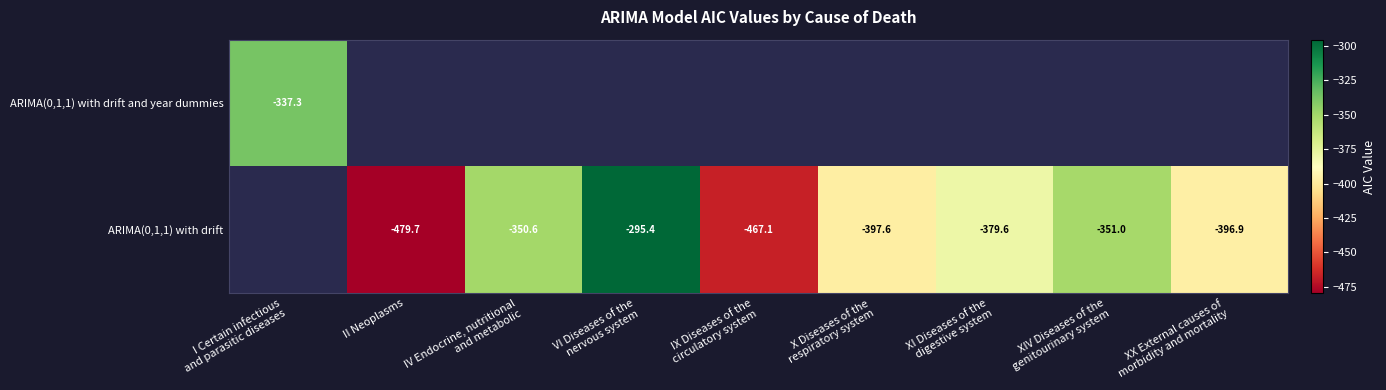

Rank the categories by ARIMA(0,1,1) with drift value from highest to lowest.

I Certain infectious and parasitic diseases, VI Diseases of the nervous system, IV Endocrine, nutritional and metabolic, XIV Diseases of the genitourinary system, XI Diseases of the digestive system, XX External causes of morbidity and mortality, X Diseases of the respiratory system, IX Diseases of the circulatory system, II Neoplasms